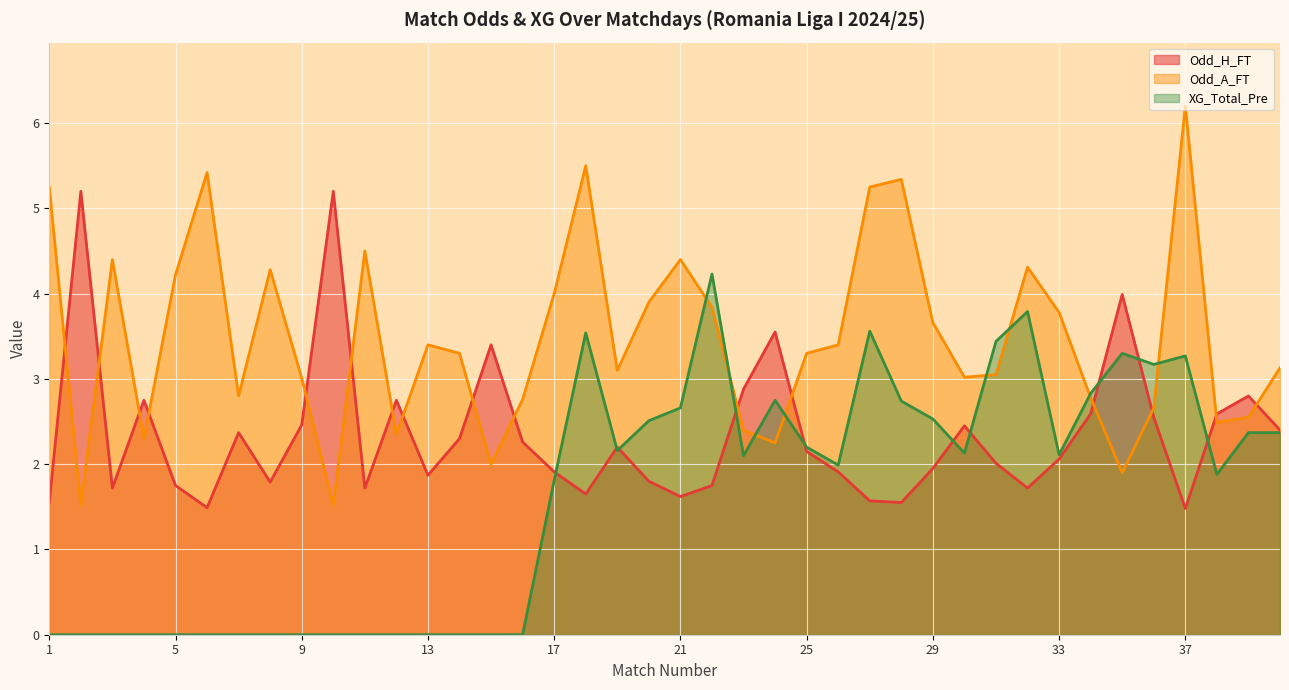

What is the total value across all series at 9?

5.5